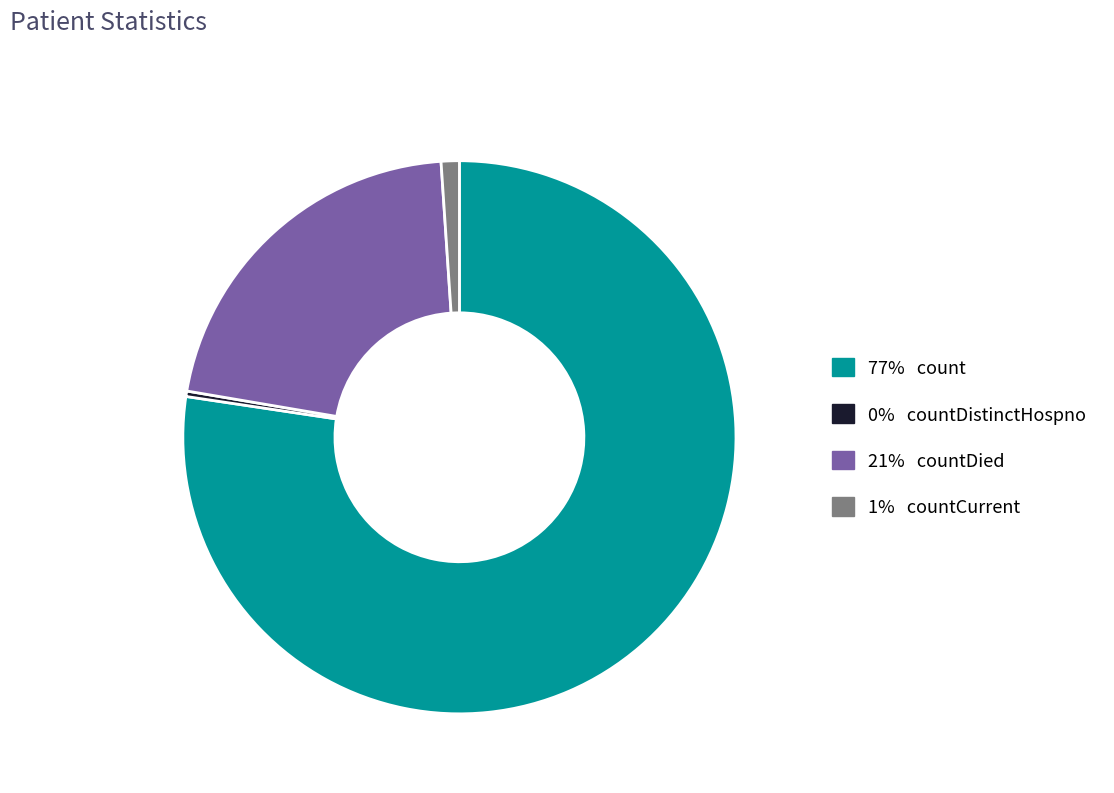

Is there any slice that represents more than half of the pie?

Yes